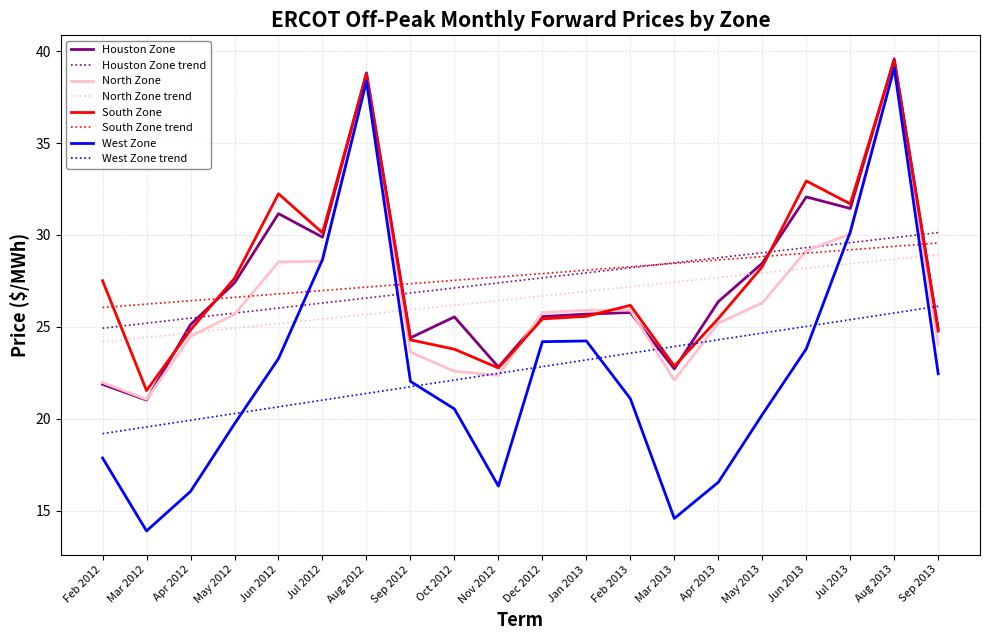

Is the value of West Zone trend at Dec 2012 greater than the value of Houston Zone trend at Aug 2013?

No